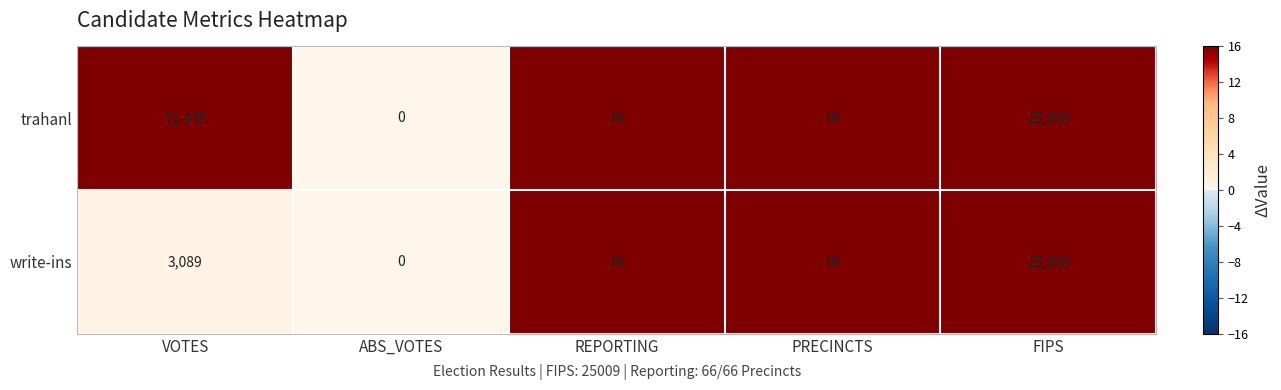

Reading left to right, extract all data points from this chart.

trahanl: 72445	0	66	66	25009
write-ins: 3089	0	66	66	25009